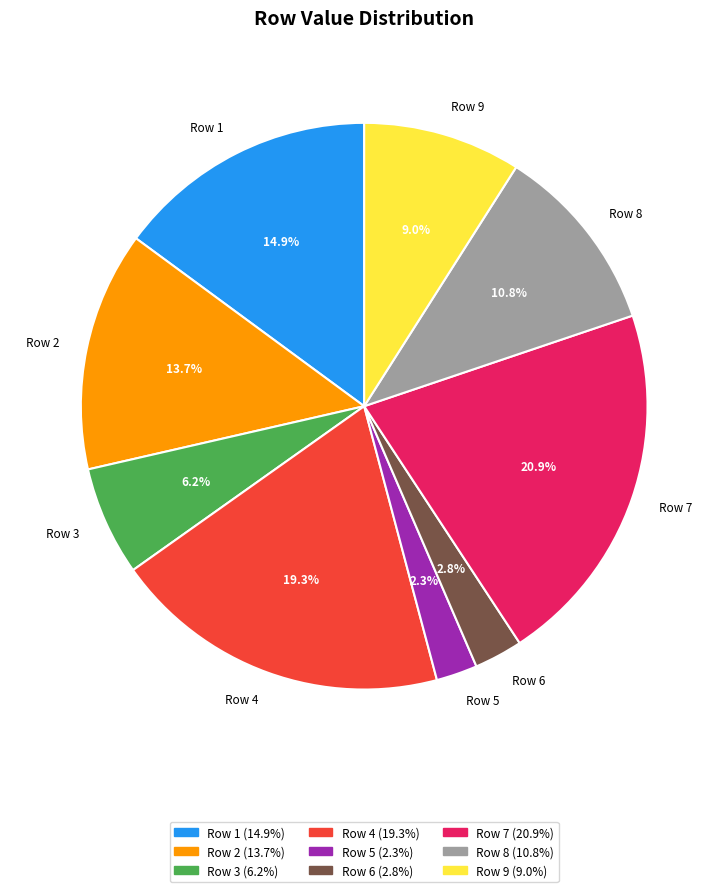

Which category has the biggest portion of the pie?

Row 7